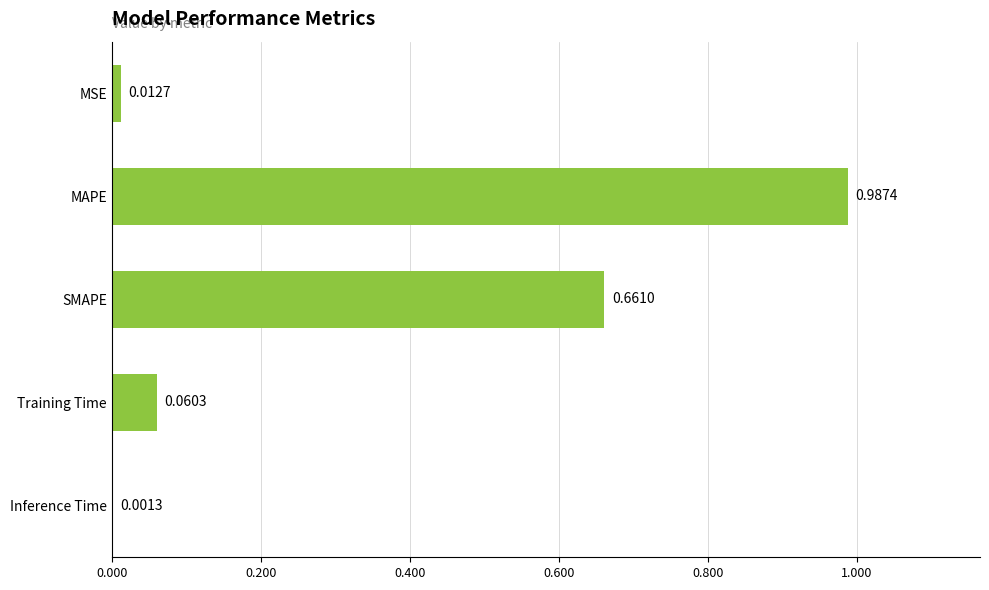

What is the sum of all values?

1.7